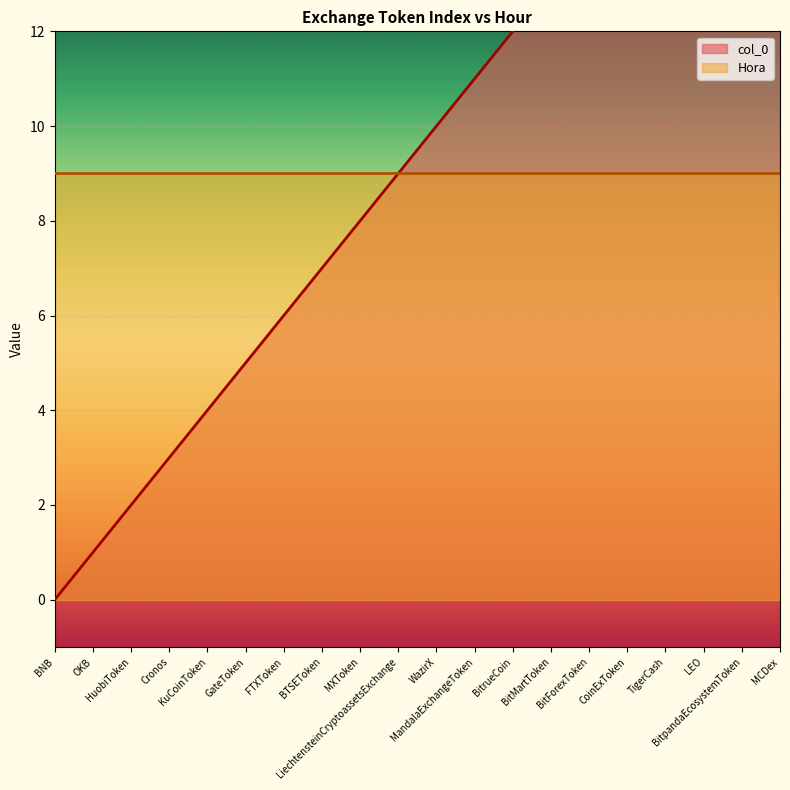

At which label does the data first exceed 10?

MandalaExchangeToken